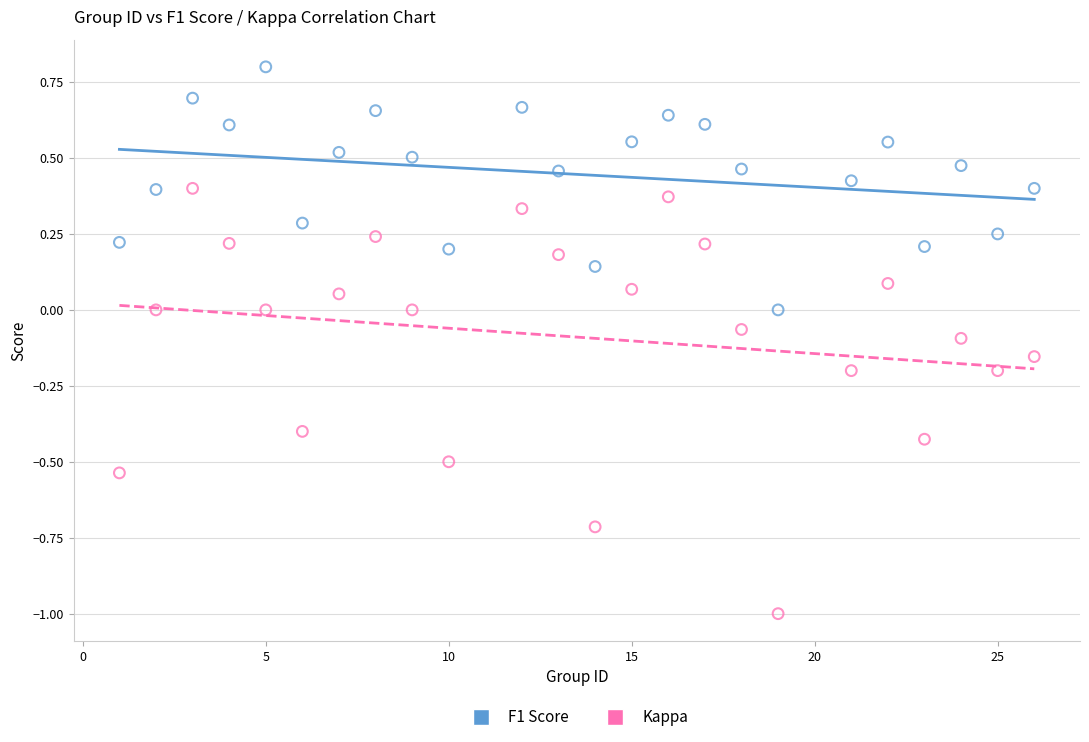

Which series has the largest Y range (max minus min)?

Kappa